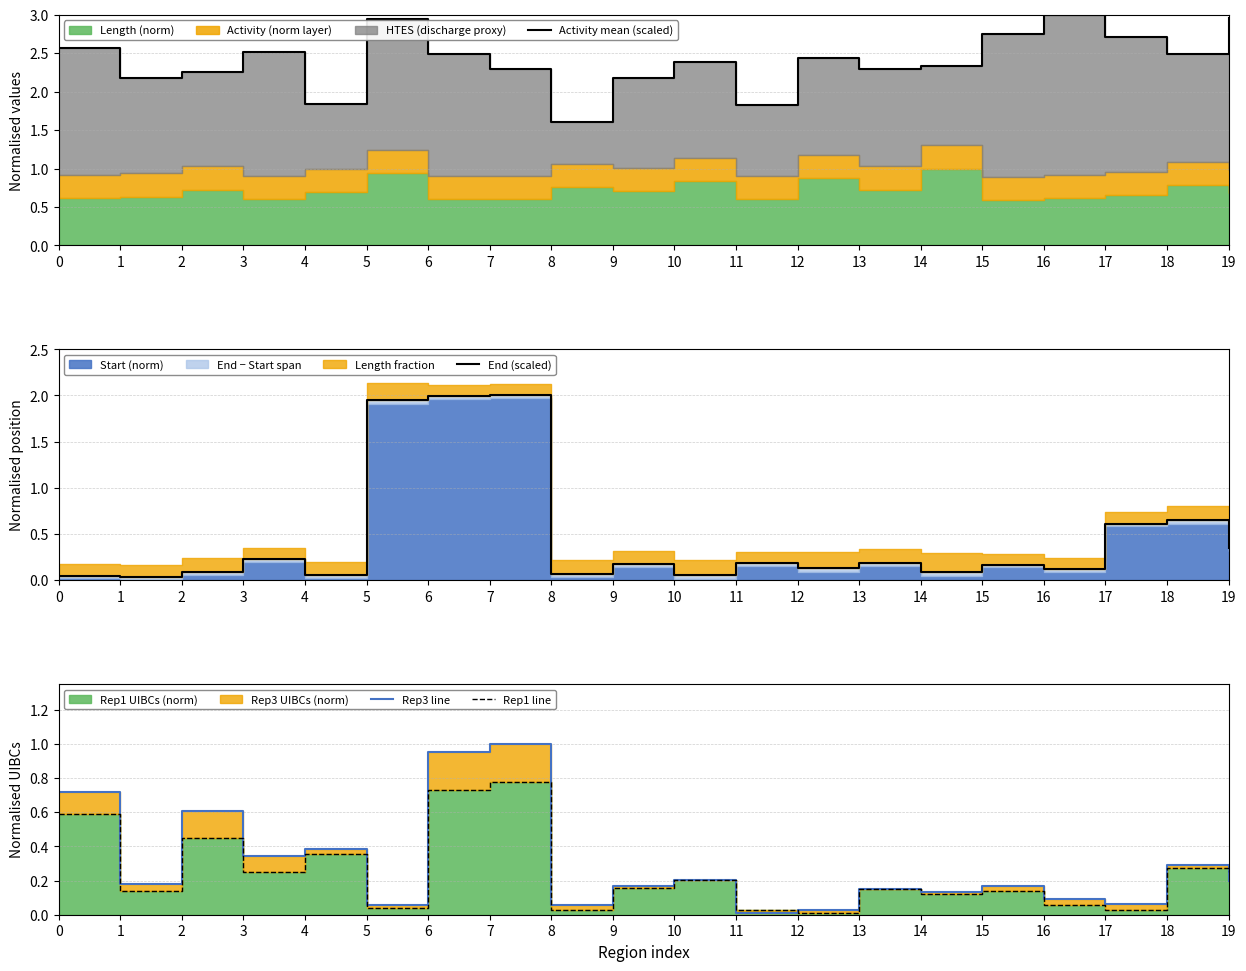

List the labels in order of Rep1 line value, smallest first.

12, 8, 11, 17, 5, 16, 14, 1, 15, 13, 9, 10, 3, 19, 18, 4, 2, 0, 6, 7